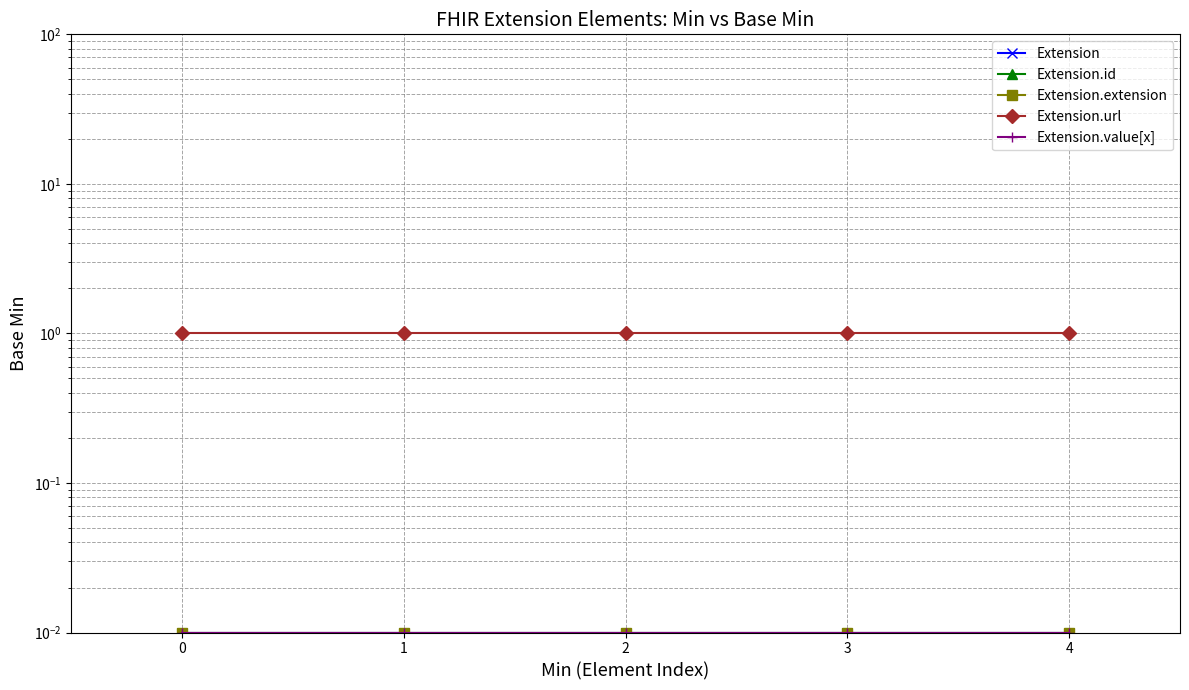

True or false: Extension and Extension.url cross at least once.

False